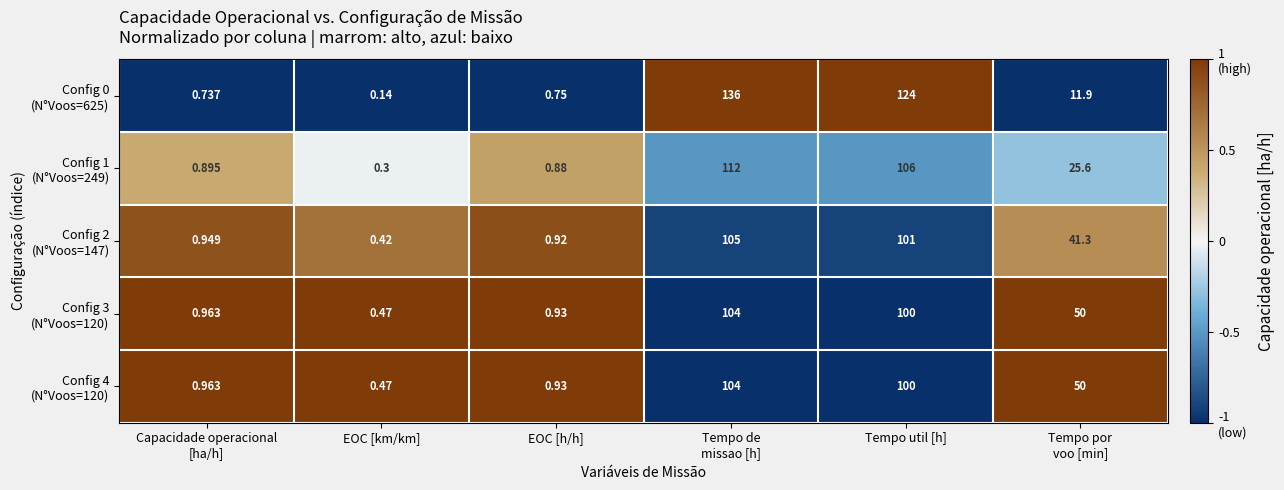

Which label corresponds to the smallest value in the chart?

EOC [km/km]